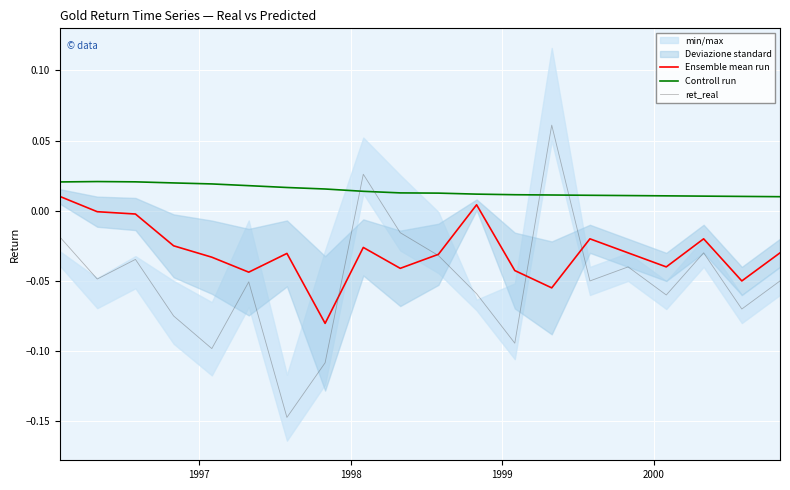

How many intersections are there between ret_real and Controll run?

4